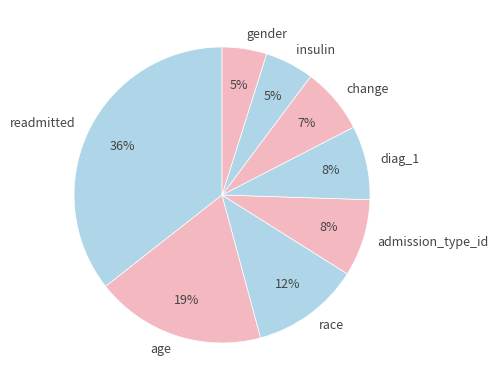

Count the number of slices in the pie.

8